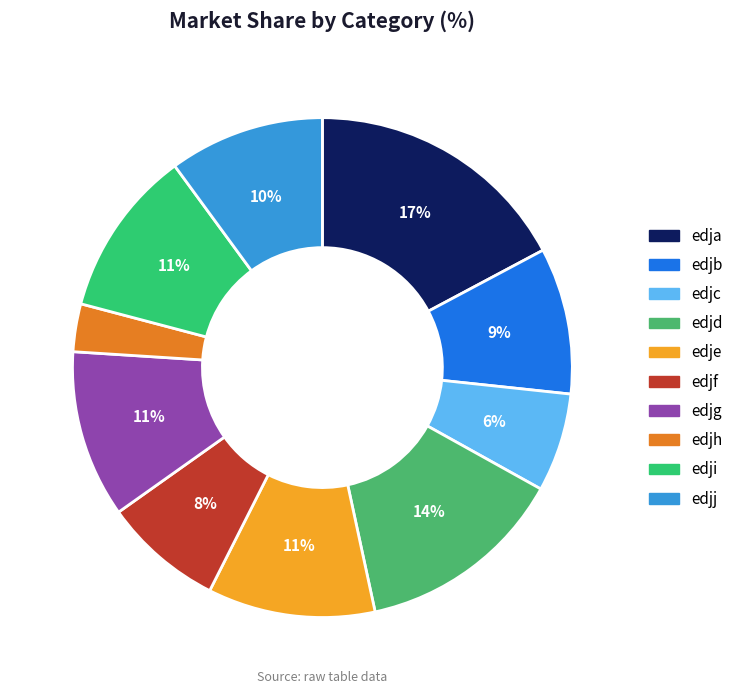

What is the ratio of the value at edjg to the value at edji?

1.0